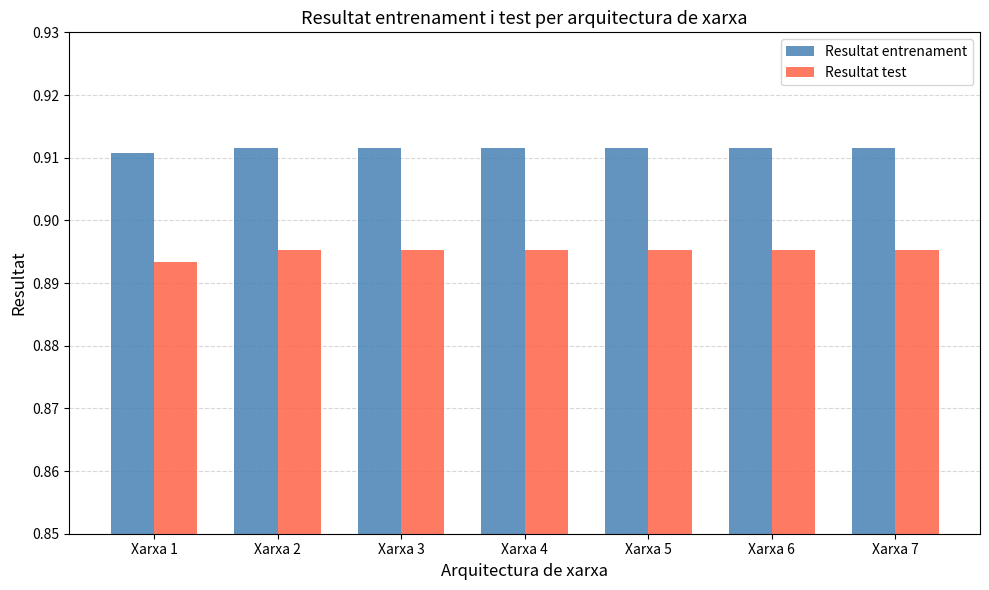

At which category does the chart reach its minimum across all series?

Xarxa 1